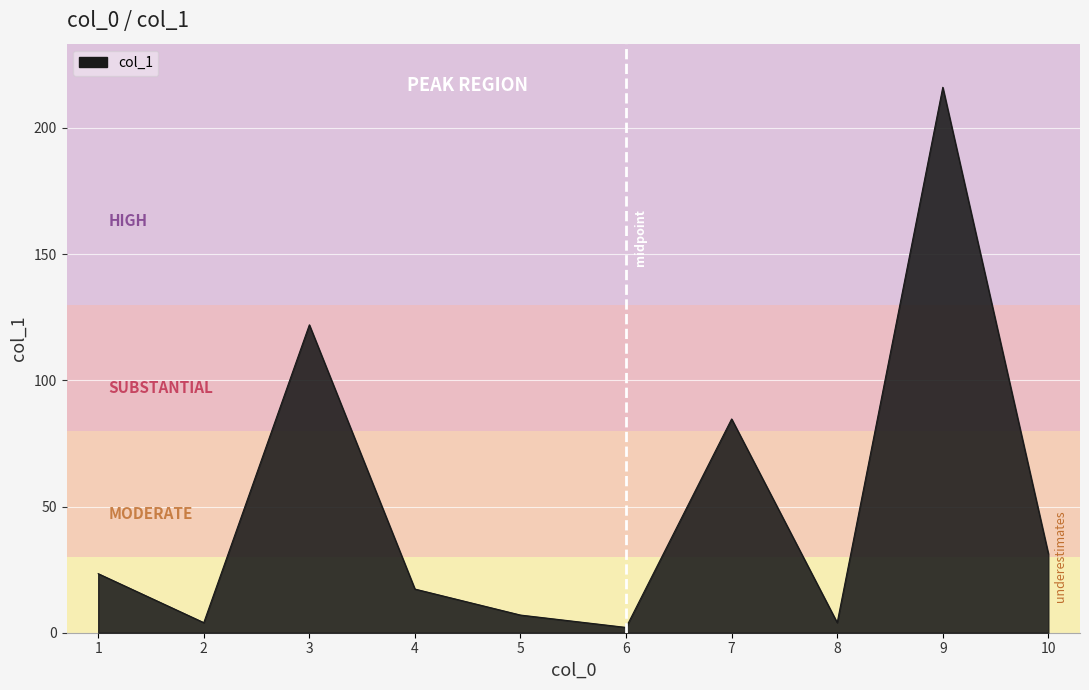

How many distinct data groups are displayed?

1